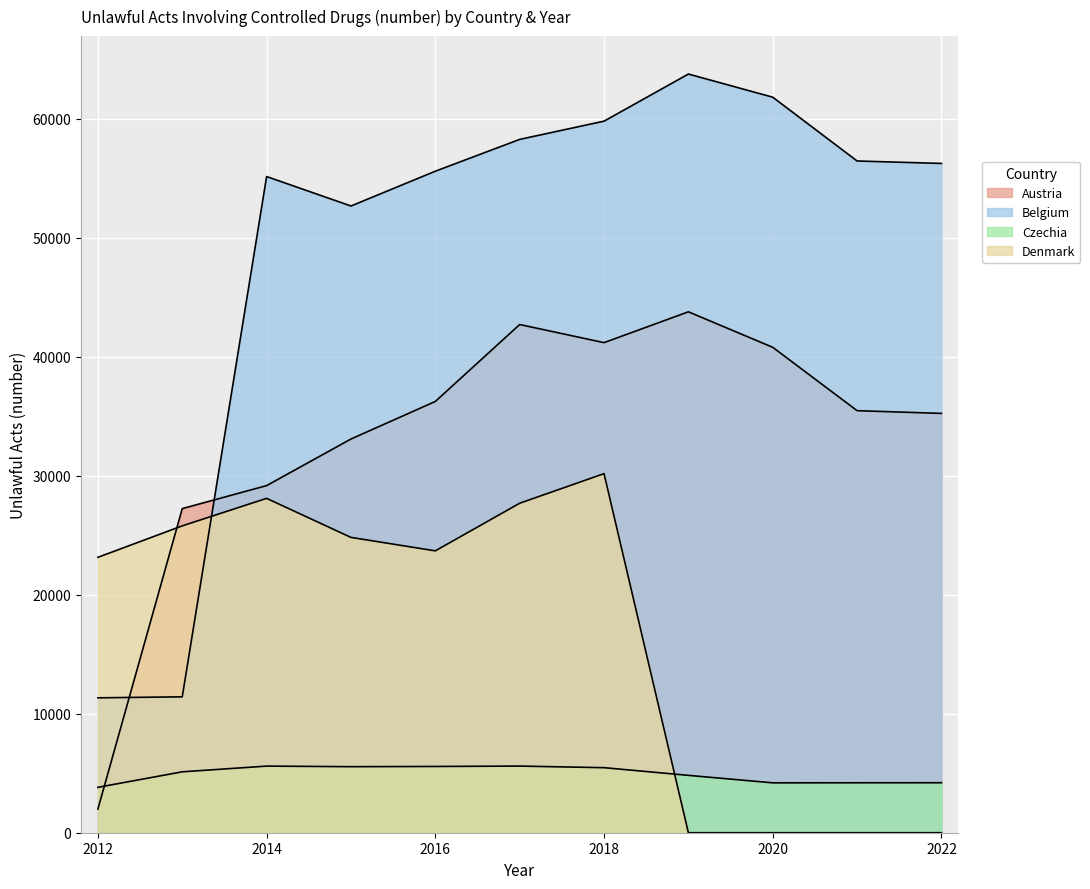

What is the maximum value for Denmark?

30170